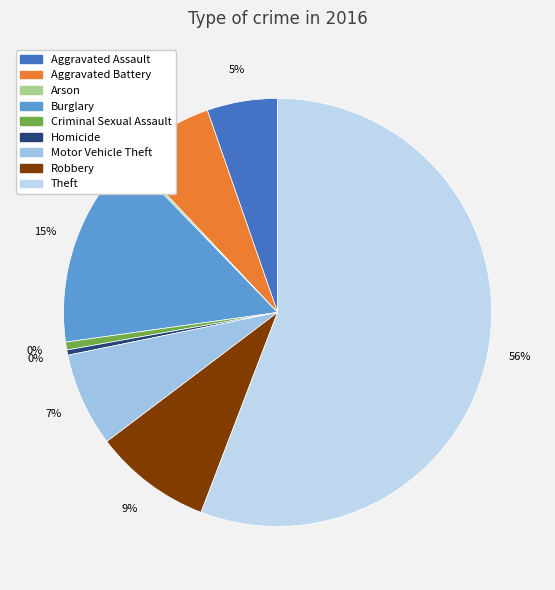

What percentage is NOT represented by Criminal Sexual Assault?

99.4%